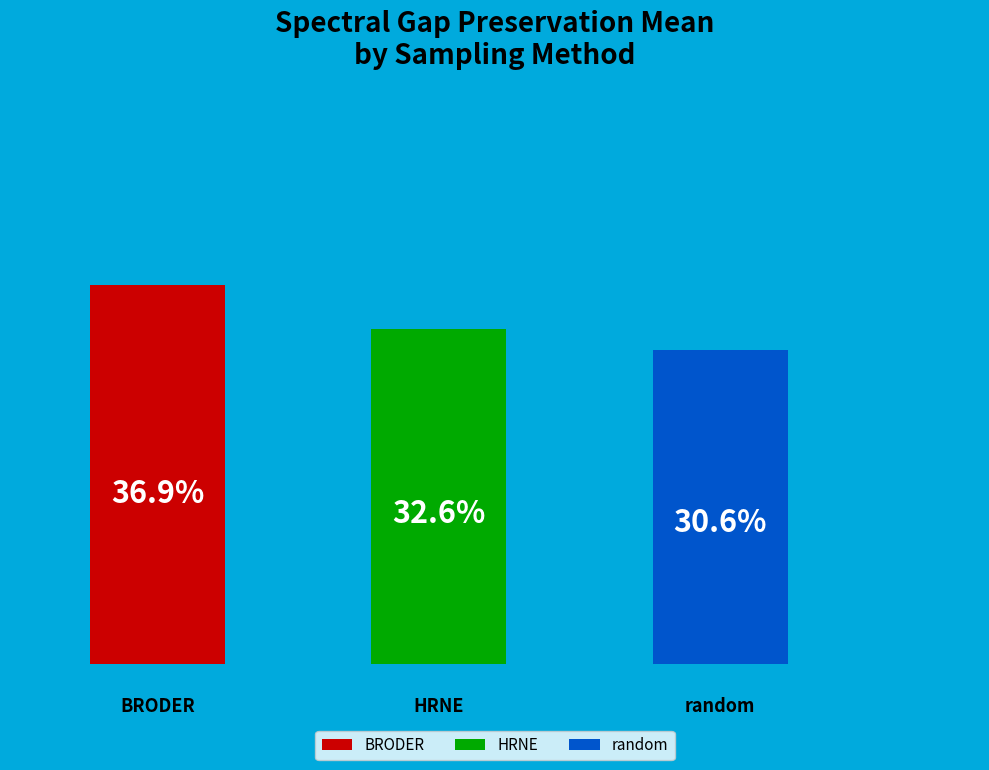

What is the smallest slice in the pie chart?

random